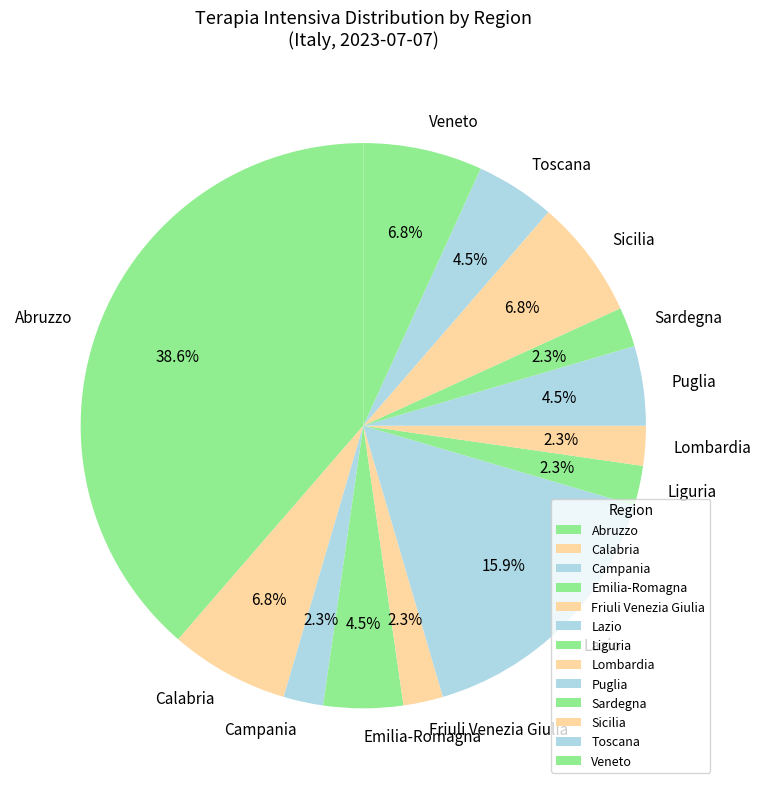

Which has a higher value, Toscana or Veneto?

Veneto